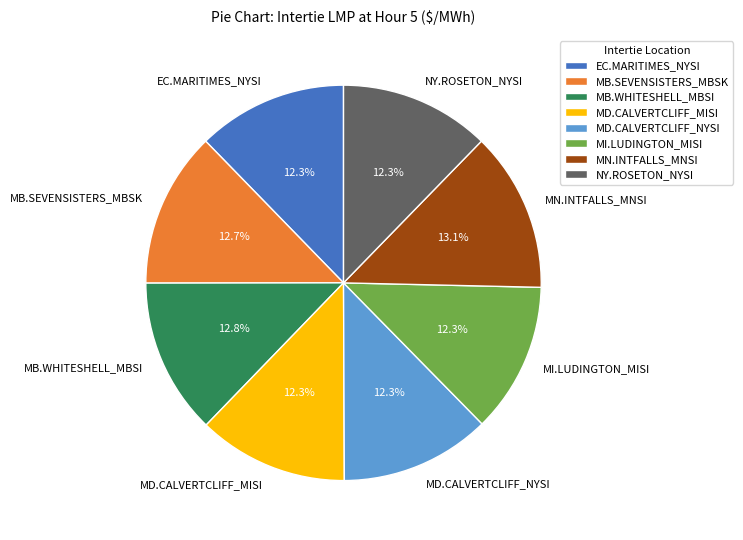

To the nearest percent, what is the combined percentage of MD.CALVERTCLIFF_MISI and MB.WHITESHELL_MBSI?

25%